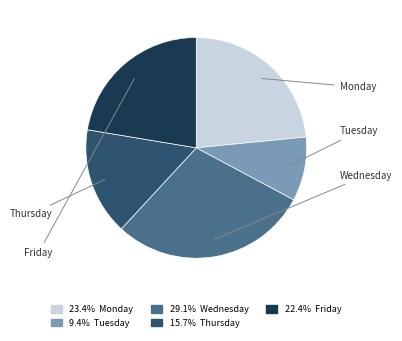

Approximately how many times larger is the value at Monday compared to Friday?

1.0